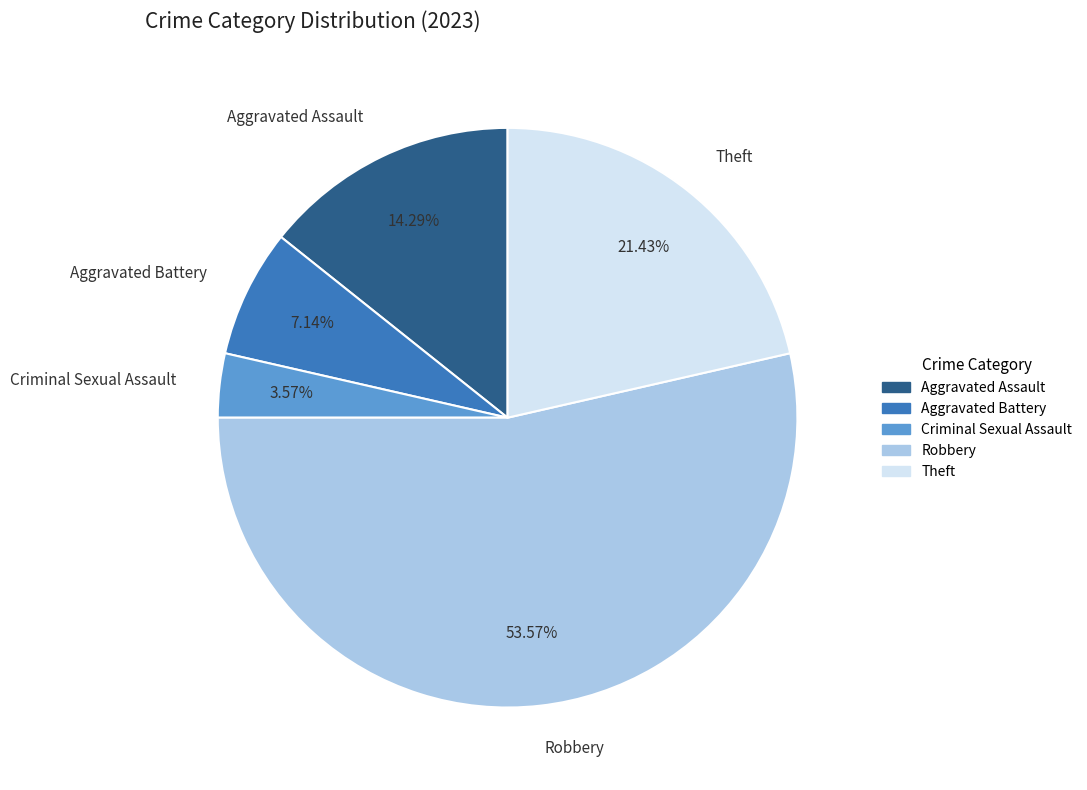

What is the largest slice in the pie chart?

Robbery